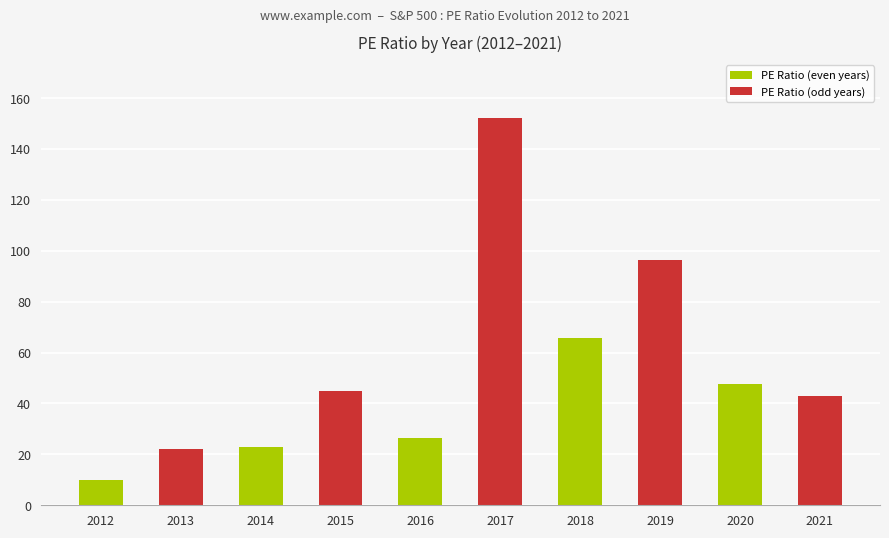

What is the value of the 6th bar from the left?

152.0